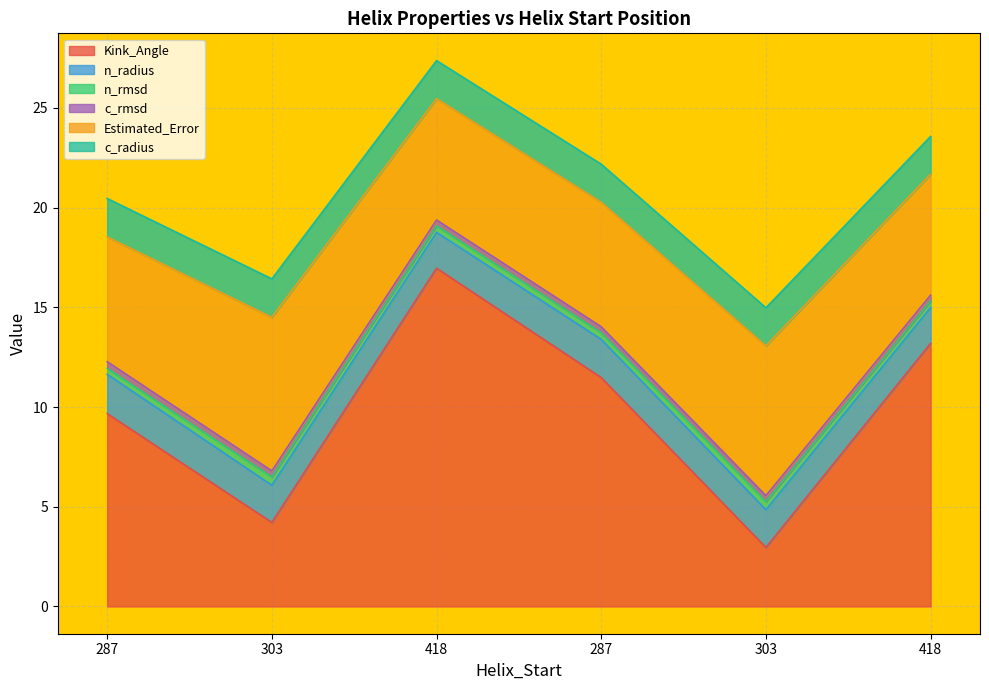

At 418, list the series in order from smallest to largest.

c_rmsd, n_rmsd, n_radius, c_radius, Estimated_Error, Kink_Angle